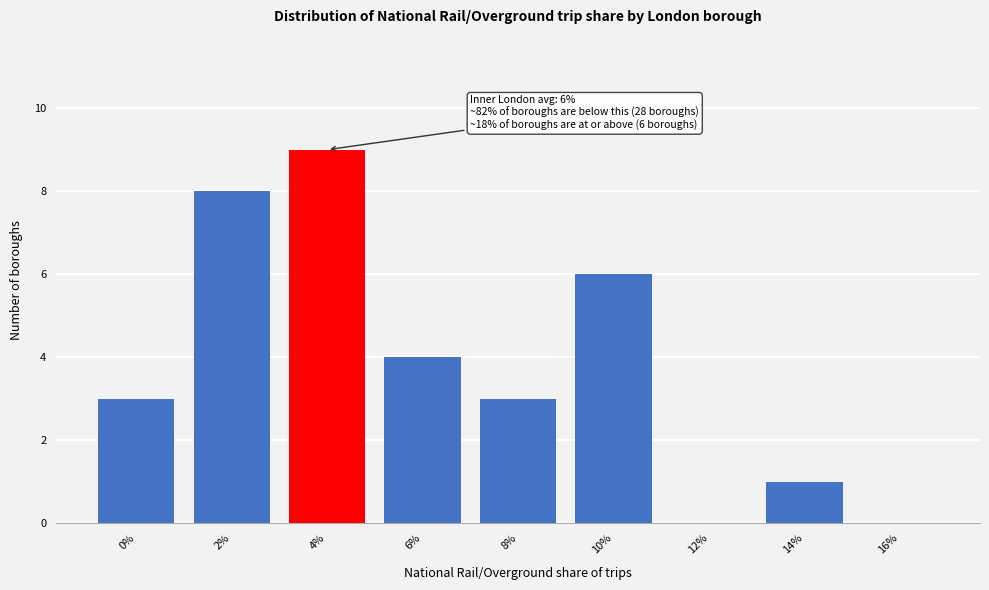

Reading left to right, extract all data points from this chart.

0%=3	2%=8	4%=9	6%=4	8%=3	10%=6	12%=0	14%=1	16%=0